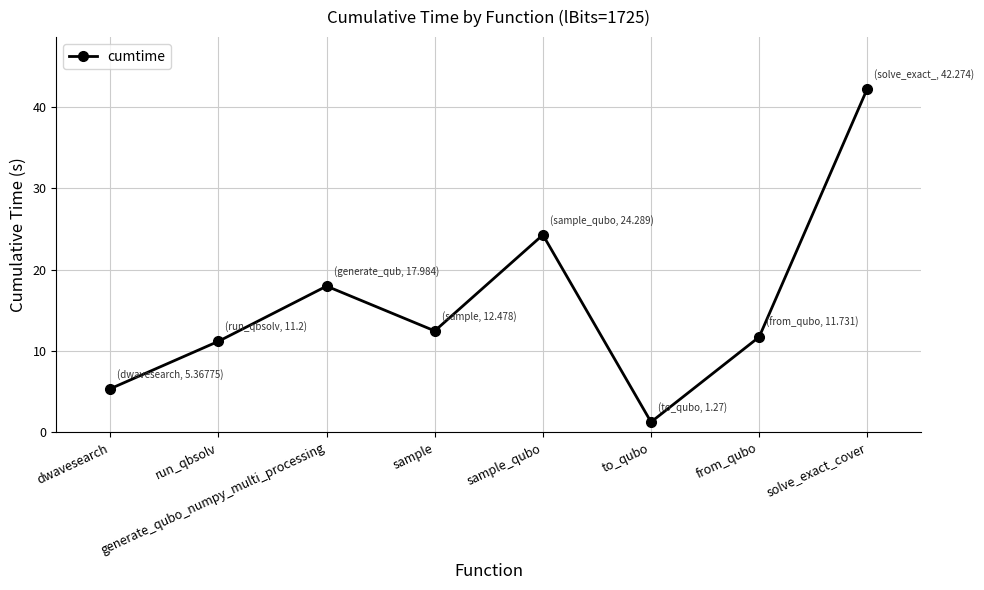

Which category has the lowest value across all series?

to_qubo